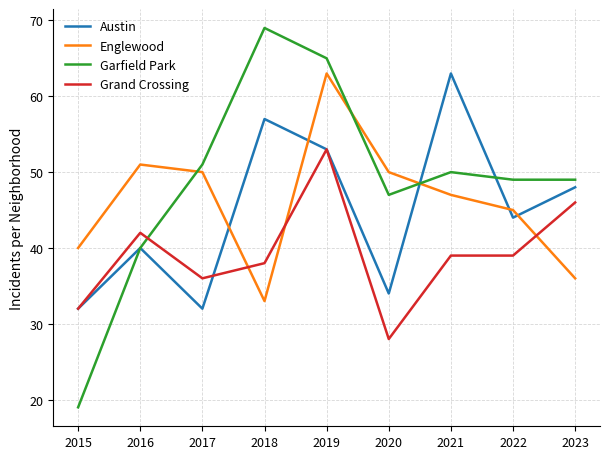

The Austin series shows 76 at 2022. True or false?

False